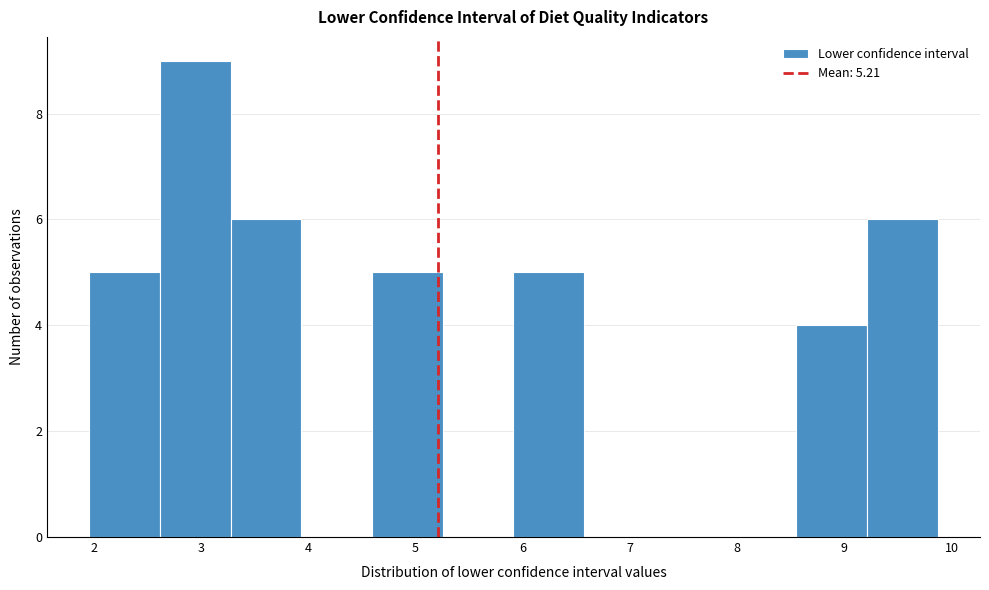

Reading left to right, list every bar in this chart as the range it spans on the x-axis followed by its height. Neither the bar edges nor the heights are printed on the chart, so give them approximately, as read against the axes.

2.0 to 2.6: 5
2.6 to 3.3: 9
3.3 to 3.9: 6
3.9 to 4.6: 0
4.6 to 5.3: 5
5.3 to 5.9: 0
5.9 to 6.6: 5
6.6 to 7.2: 0
7.2 to 7.9: 0
7.9 to 8.6: 0
8.6 to 9.2: 4
9.2 to 9.9: 6